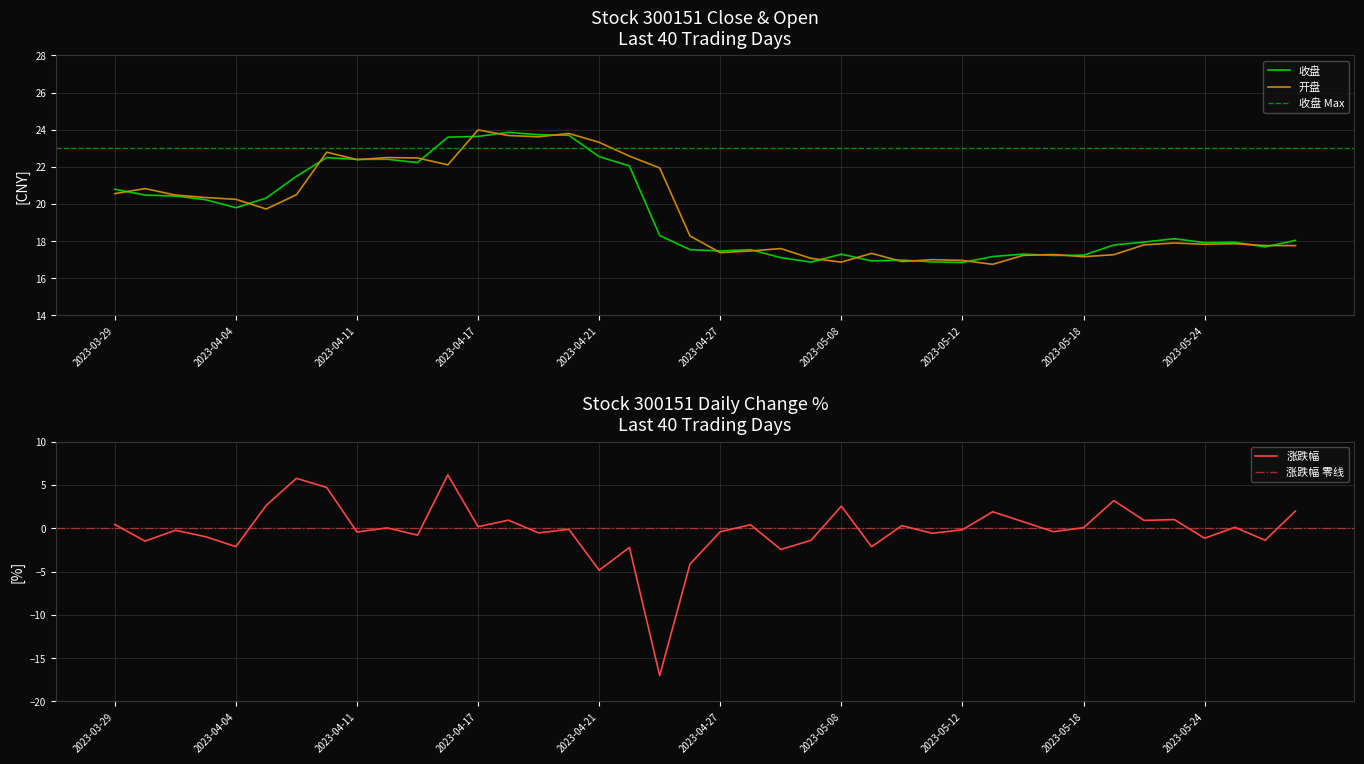

What is the difference between the maximum and minimum values in the 涨跌幅 series?

23.2